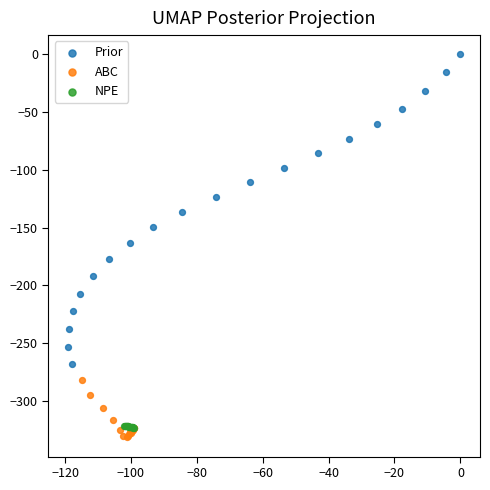

Which series contains the highest Y value?

Prior